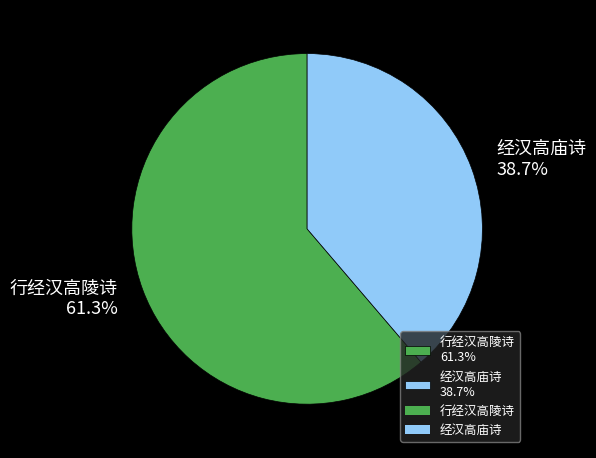

Is there a majority slice in this chart?

Yes